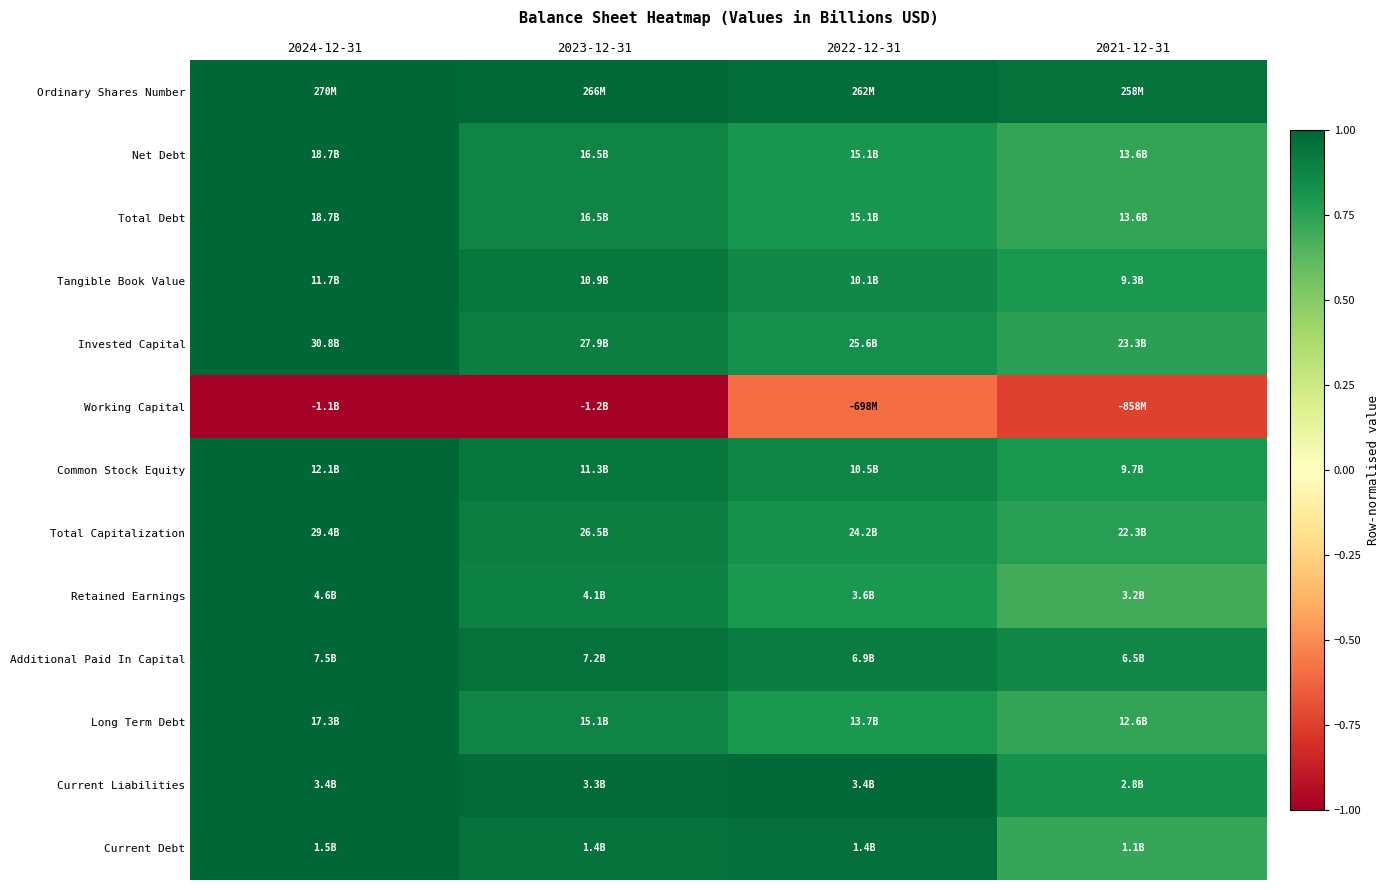

Reading left to right, what are all the values shown in this chart?

Ordinary Shares Number: 2024-12-31=1.0	2023-12-31=1.0	2022-12-31=1.0	2021-12-31=1.0
Net Debt: 2024-12-31=1.0	2023-12-31=0.9	2022-12-31=0.8	2021-12-31=0.7
Total Debt: 2024-12-31=1.0	2023-12-31=0.9	2022-12-31=0.8	2021-12-31=0.7
Tangible Book Value: 2024-12-31=1.0	2023-12-31=0.9	2022-12-31=0.9	2021-12-31=0.8
Invested Capital: 2024-12-31=1.0	2023-12-31=0.9	2022-12-31=0.8	2021-12-31=0.8
Working Capital: 2024-12-31=-1.0	2023-12-31=-1.0	2022-12-31=-0.6	2021-12-31=-0.7
Common Stock Equity: 2024-12-31=1.0	2023-12-31=0.9	2022-12-31=0.9	2021-12-31=0.8
Total Capitalization: 2024-12-31=1.0	2023-12-31=0.9	2022-12-31=0.8	2021-12-31=0.8
Retained Earnings: 2024-12-31=1.0	2023-12-31=0.9	2022-12-31=0.8	2021-12-31=0.7
Additional Paid In Capital: 2024-12-31=1.0	2023-12-31=1.0	2022-12-31=0.9	2021-12-31=0.9
Long Term Debt: 2024-12-31=1.0	2023-12-31=0.9	2022-12-31=0.8	2021-12-31=0.7
Current Liabilities: 2024-12-31=1.0	2023-12-31=1.0	2022-12-31=1.0	2021-12-31=0.8
Current Debt: 2024-12-31=1.0	2023-12-31=0.9	2022-12-31=1.0	2021-12-31=0.7